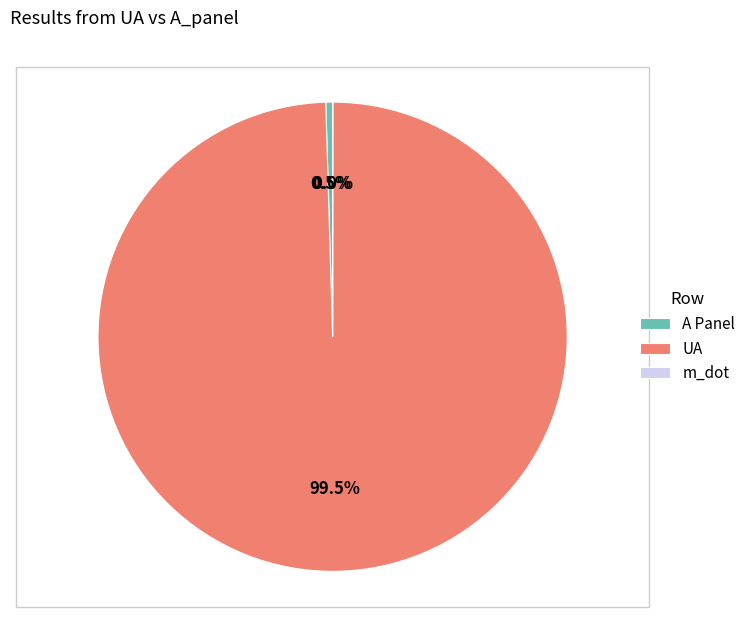

What is the largest slice in the pie chart?

UA